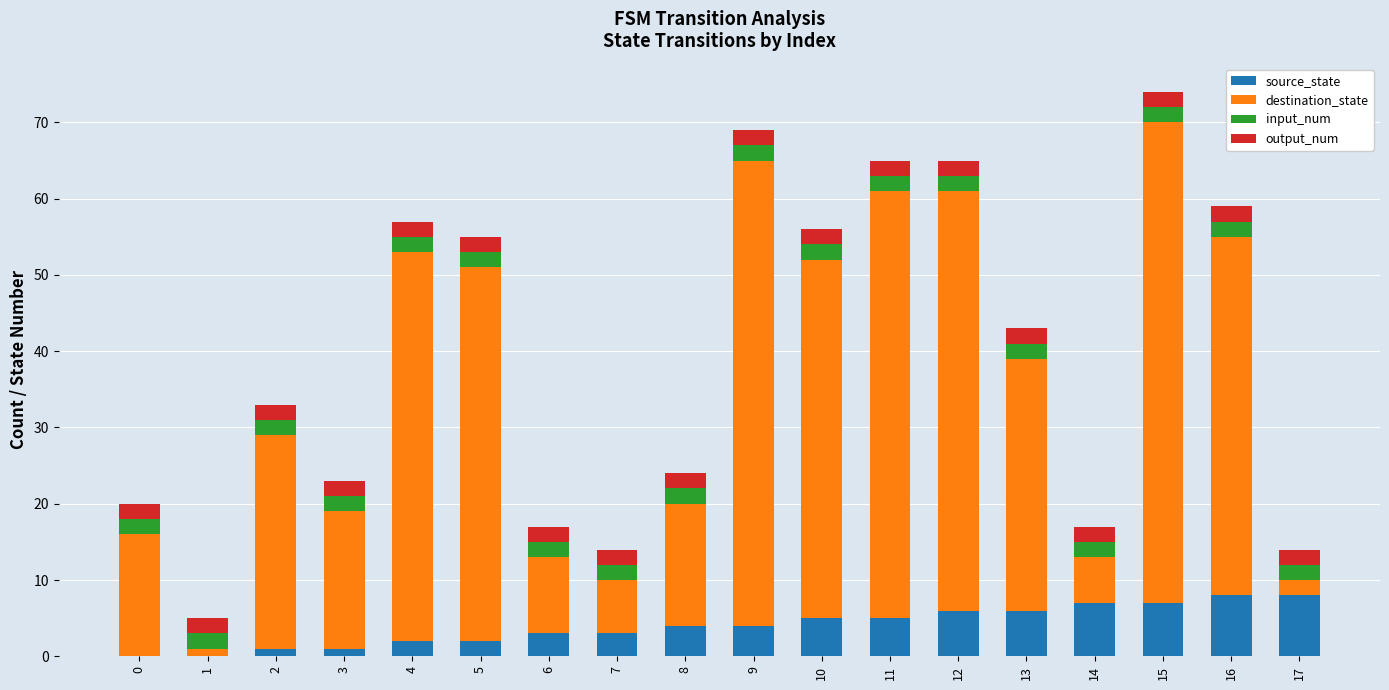

Does the chart contain stacked bars?

Yes